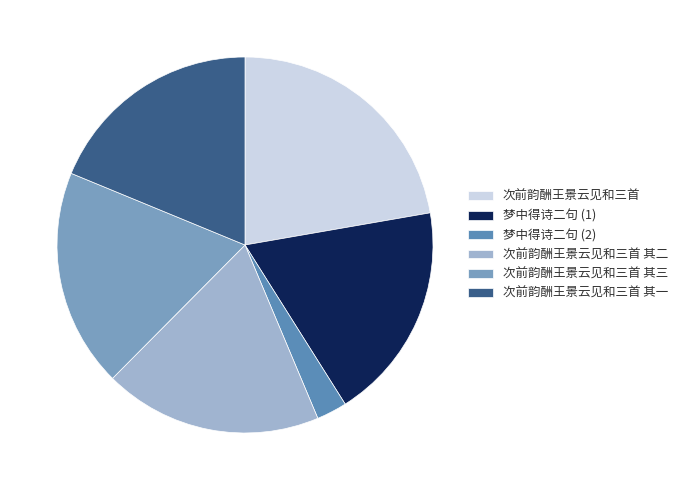

How many slices are in this pie chart?

6